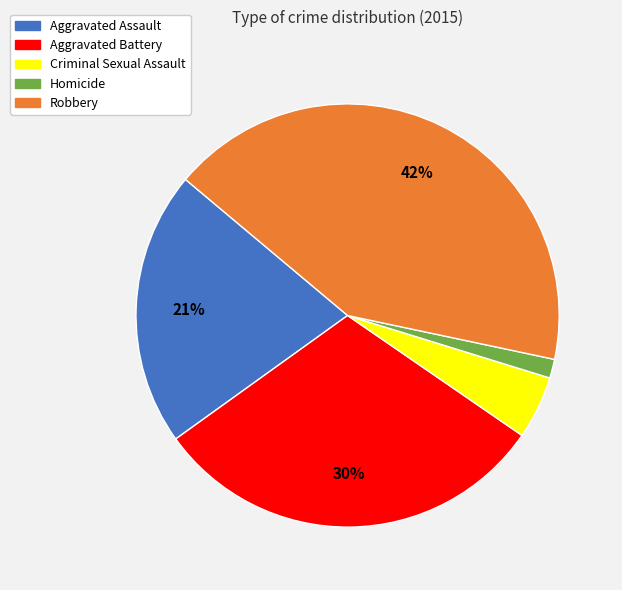

To the nearest percent, what percentage of the pie is Robbery?

42%